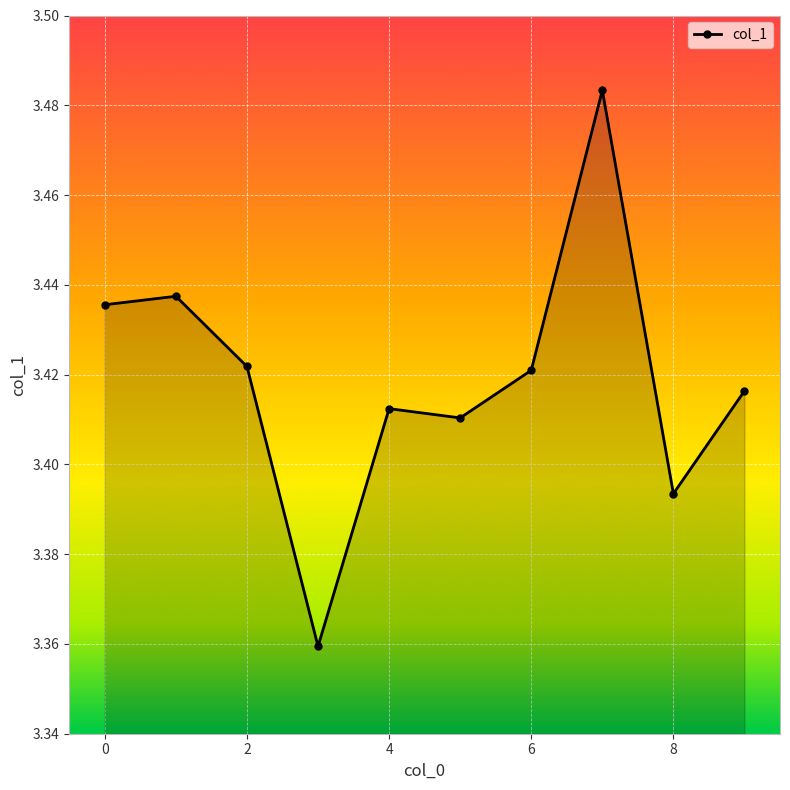

True or false: the data has more than 2 interior local peaks.

True